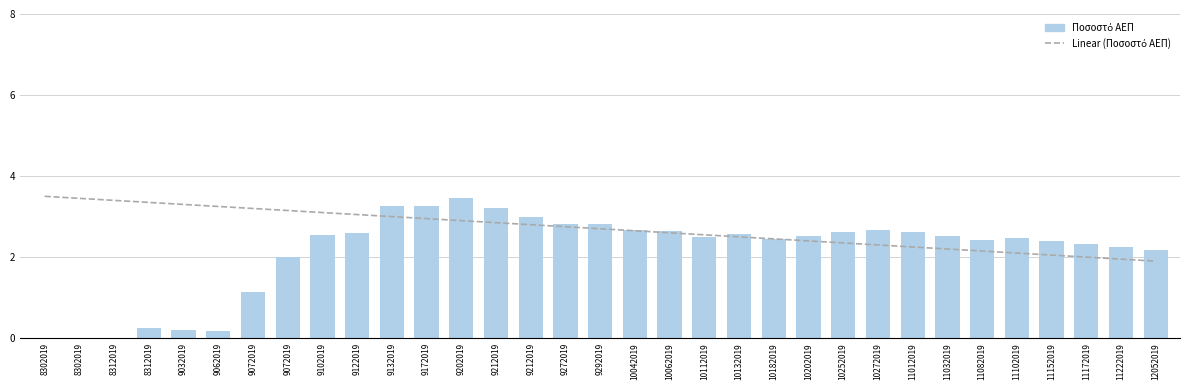

How many values in the Linear (Ποσοστό ΑΕΠ) series are below 2?

2